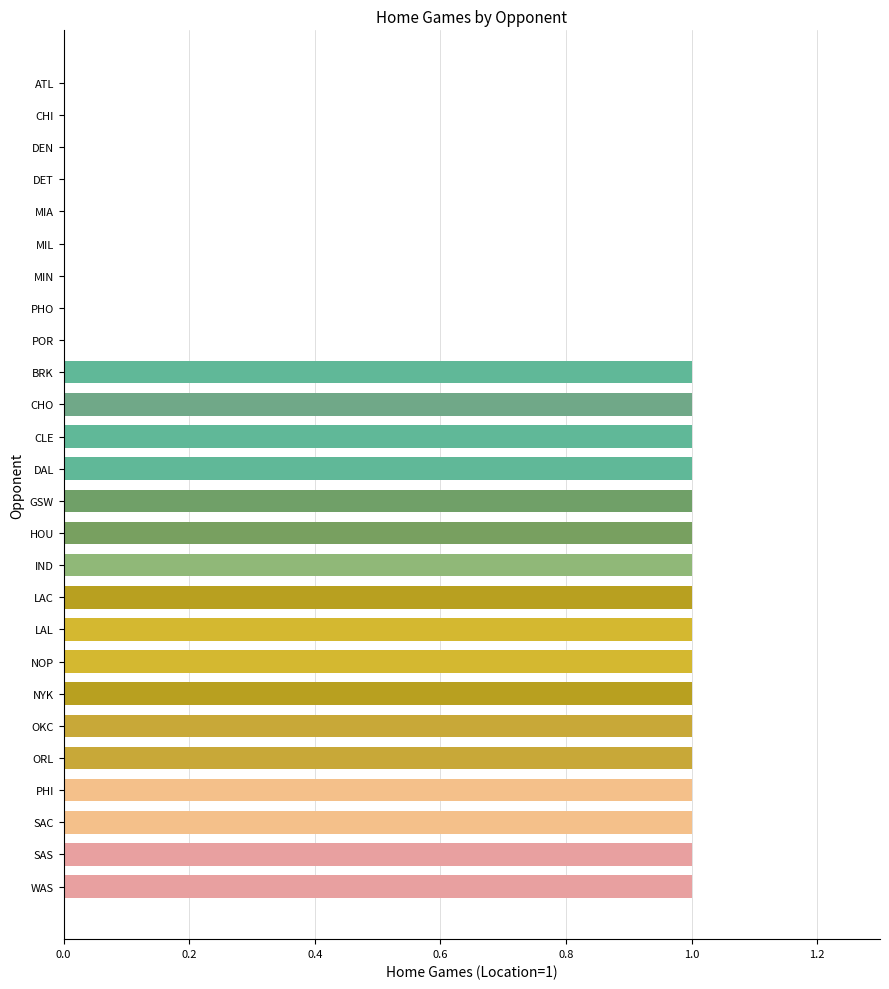

Reading top to bottom, list all the values displayed in this chart.

ATL=0	CHI=0	DEN=0	DET=0	MIA=0	MIL=0	MIN=0	PHO=0	POR=0	BRK=1	CHO=1	CLE=1	DAL=1	GSW=1	HOU=1	IND=1	LAC=1	LAL=1	NOP=1	NYK=1	OKC=1	ORL=1	PHI=1	SAC=1	SAS=1	WAS=1